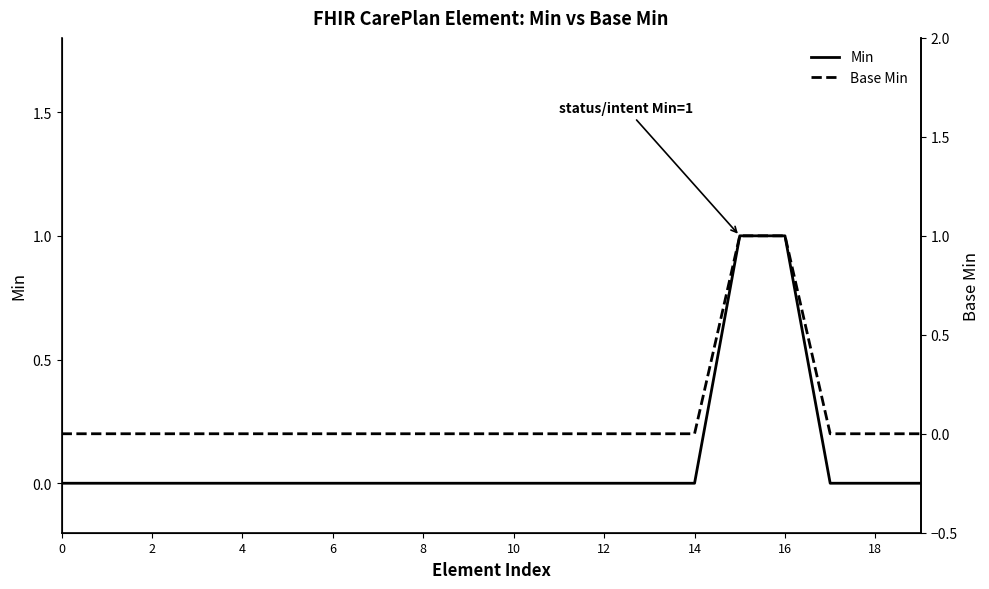

Is it true that Base Min equals 0 at 14?

False